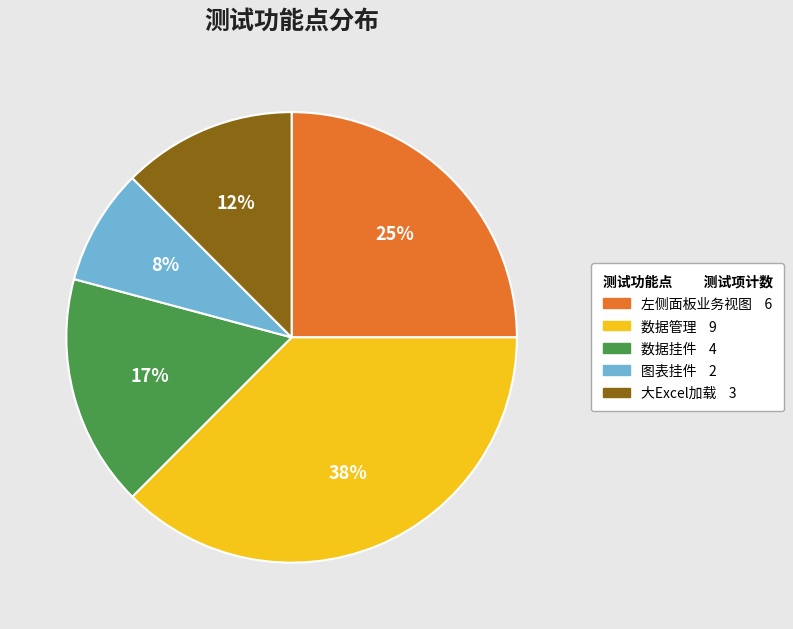

How many segments does this pie chart have?

5